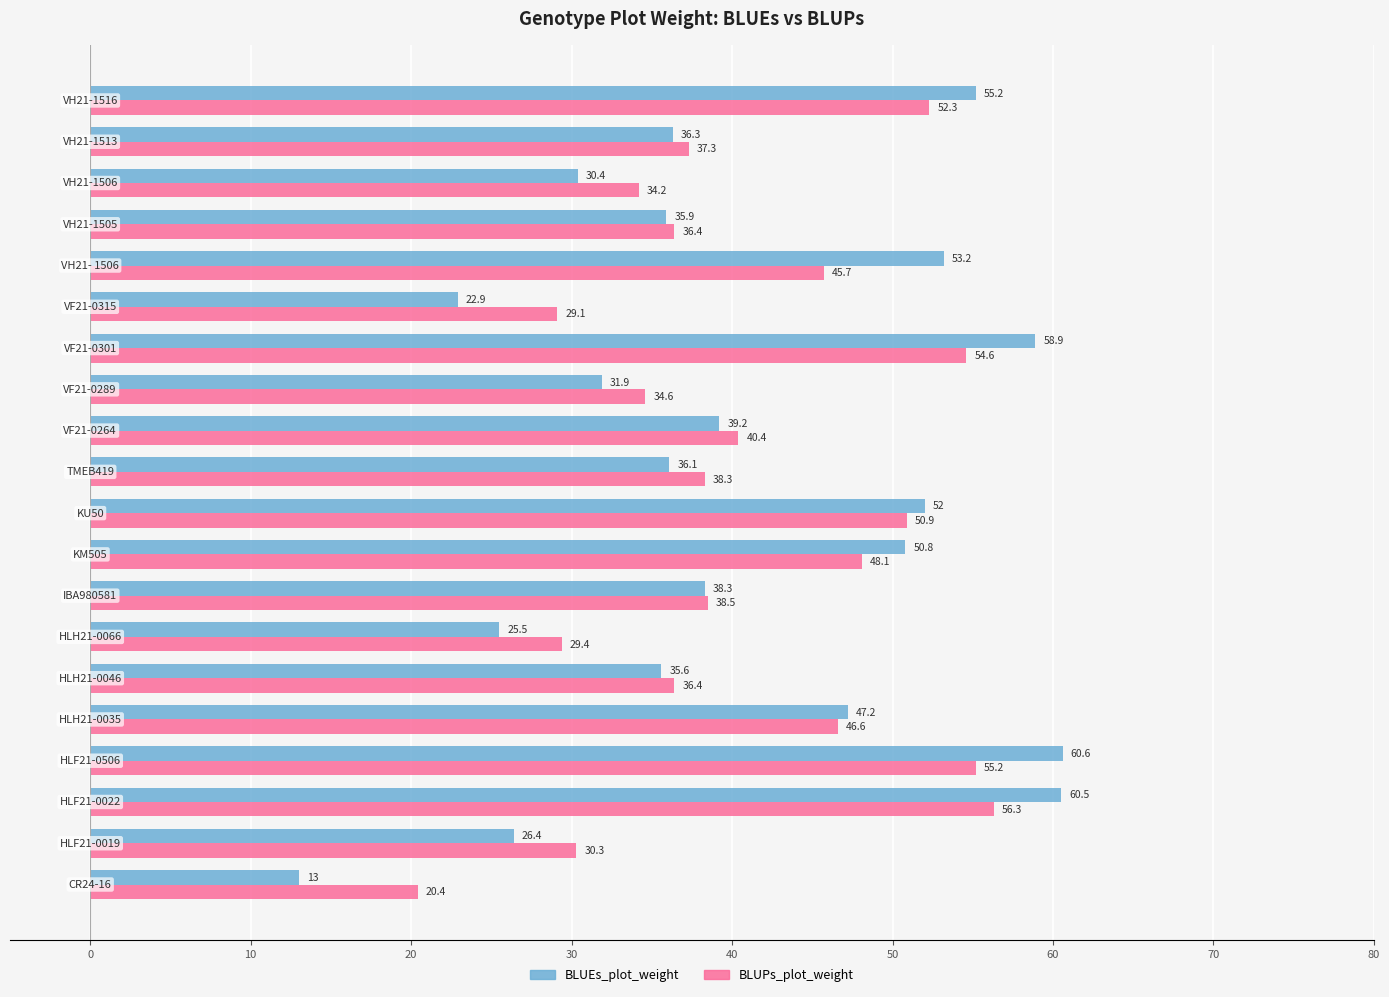

What is the sum of all BLUEs_plot_weight values?

809.9